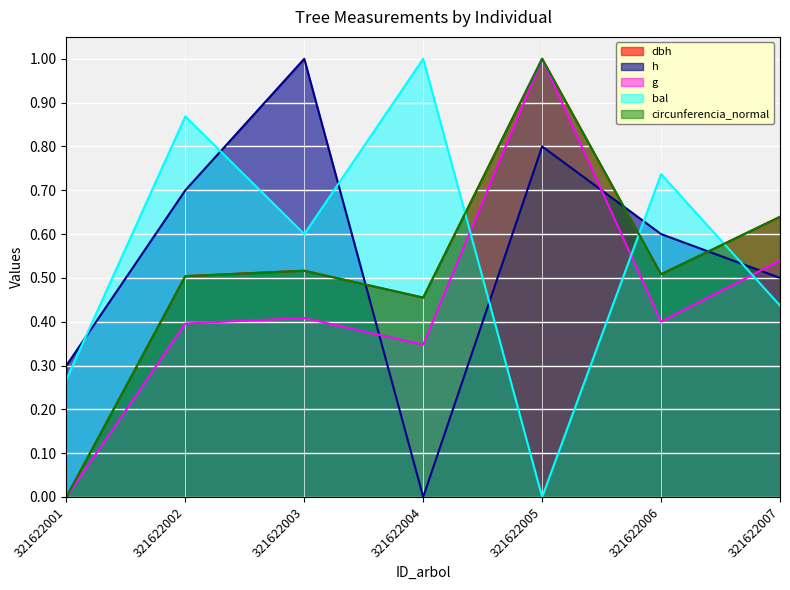

What is the average value of the circunferencia_normal series?

0.5